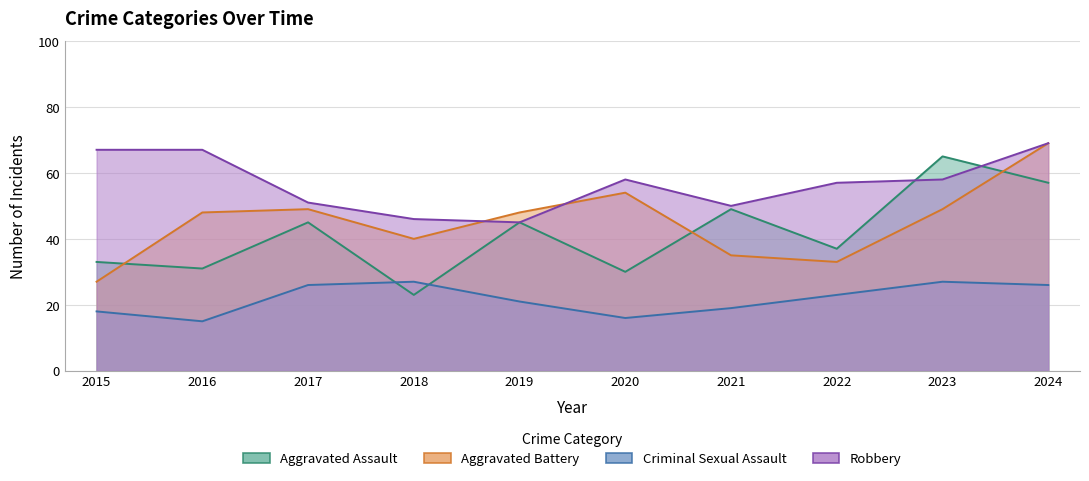

What is the value of the Aggravated Assault point at the 5th from the left?

45